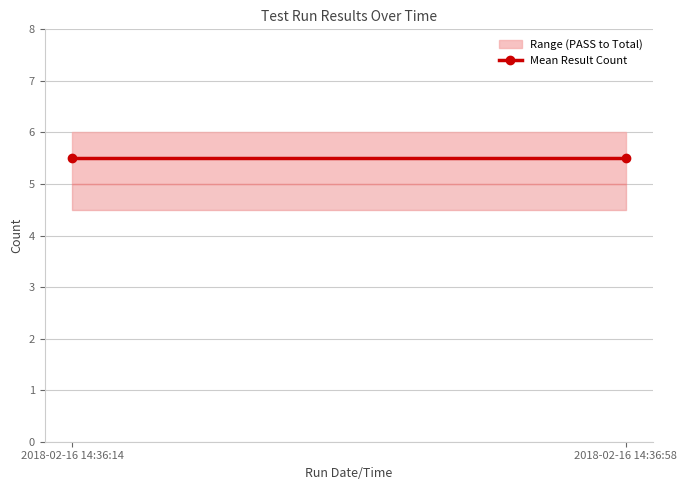

At which label does PASS reach its peak?

2018-02-16 14:36:14